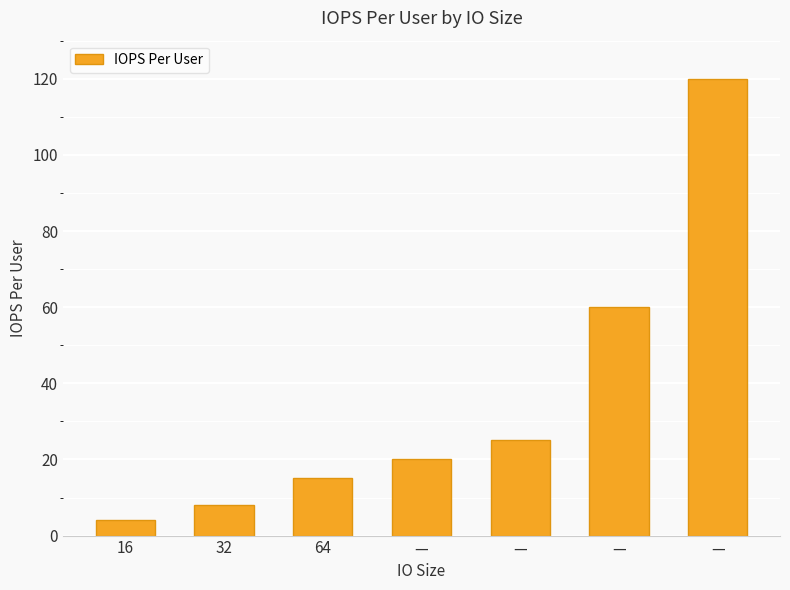

Count the number of categories in the chart.

7